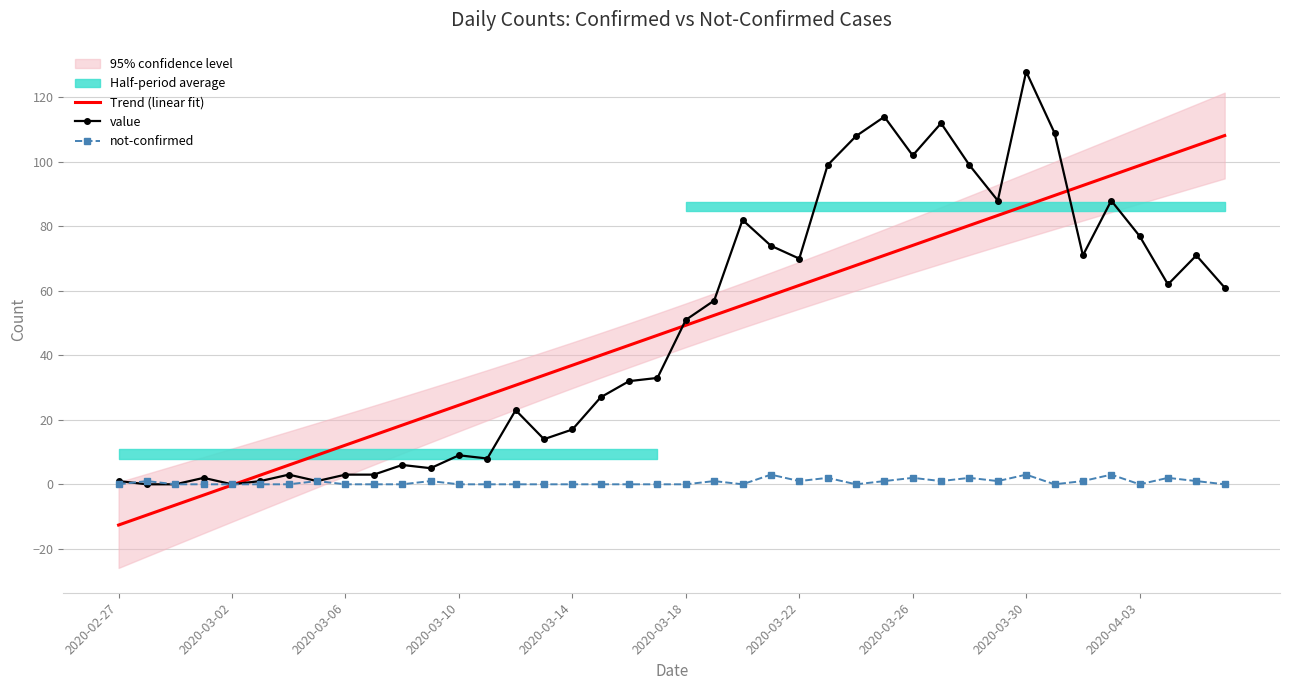

What is the lowest value of the Trend (linear fit) series?

-12.6